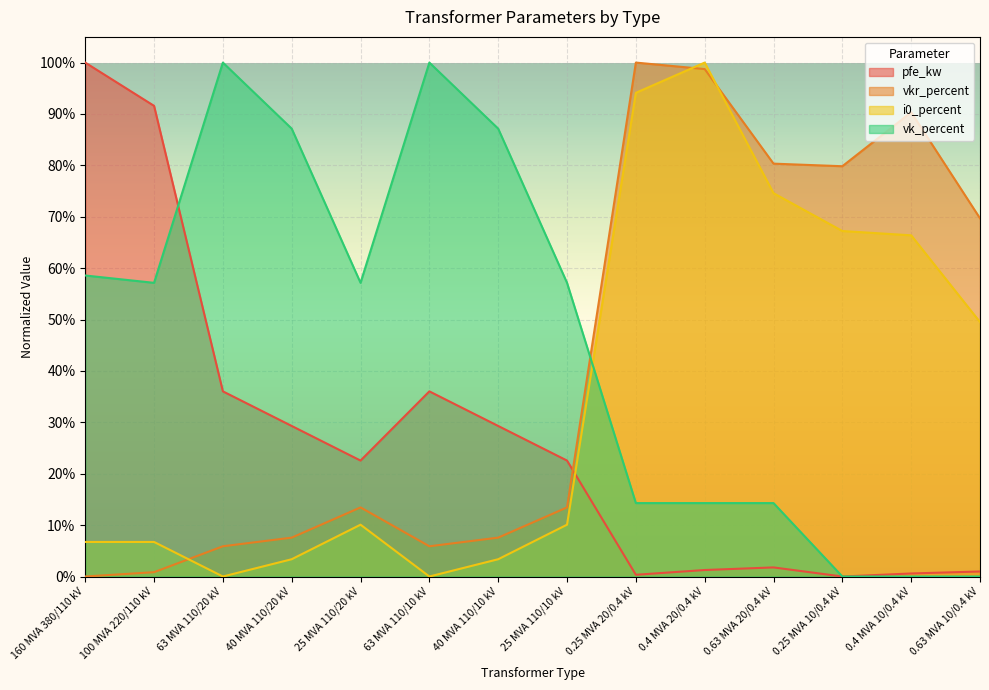

What is the value of the vk_percent point at the 5th from the left?

0.6